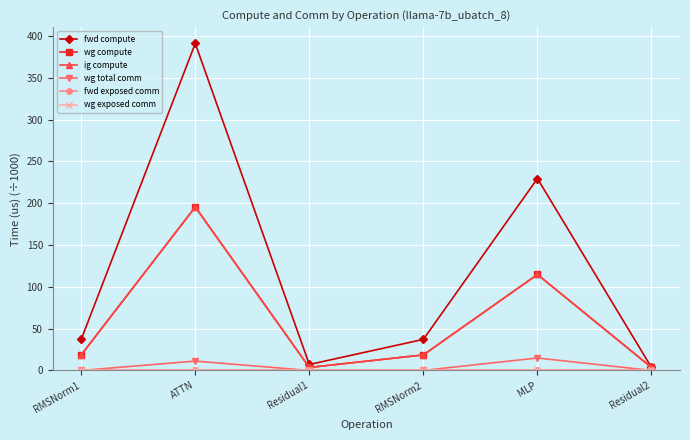

Rank the categories by wg exposed comm value from highest to lowest.

RMSNorm1, ATTN, Residual1, RMSNorm2, MLP, Residual2